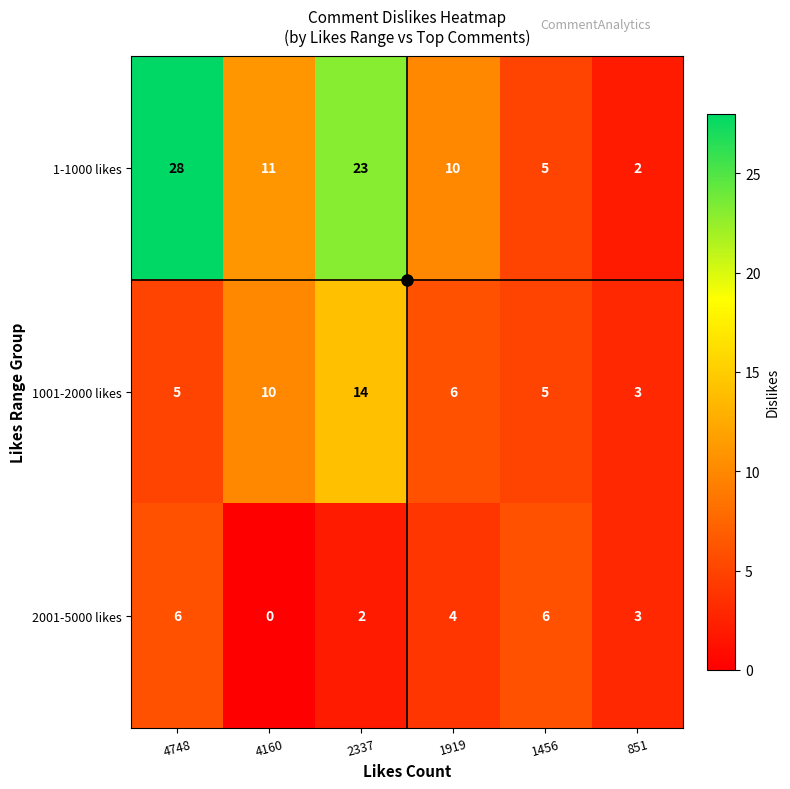

At how many categories does at least one series exceed 4?

5